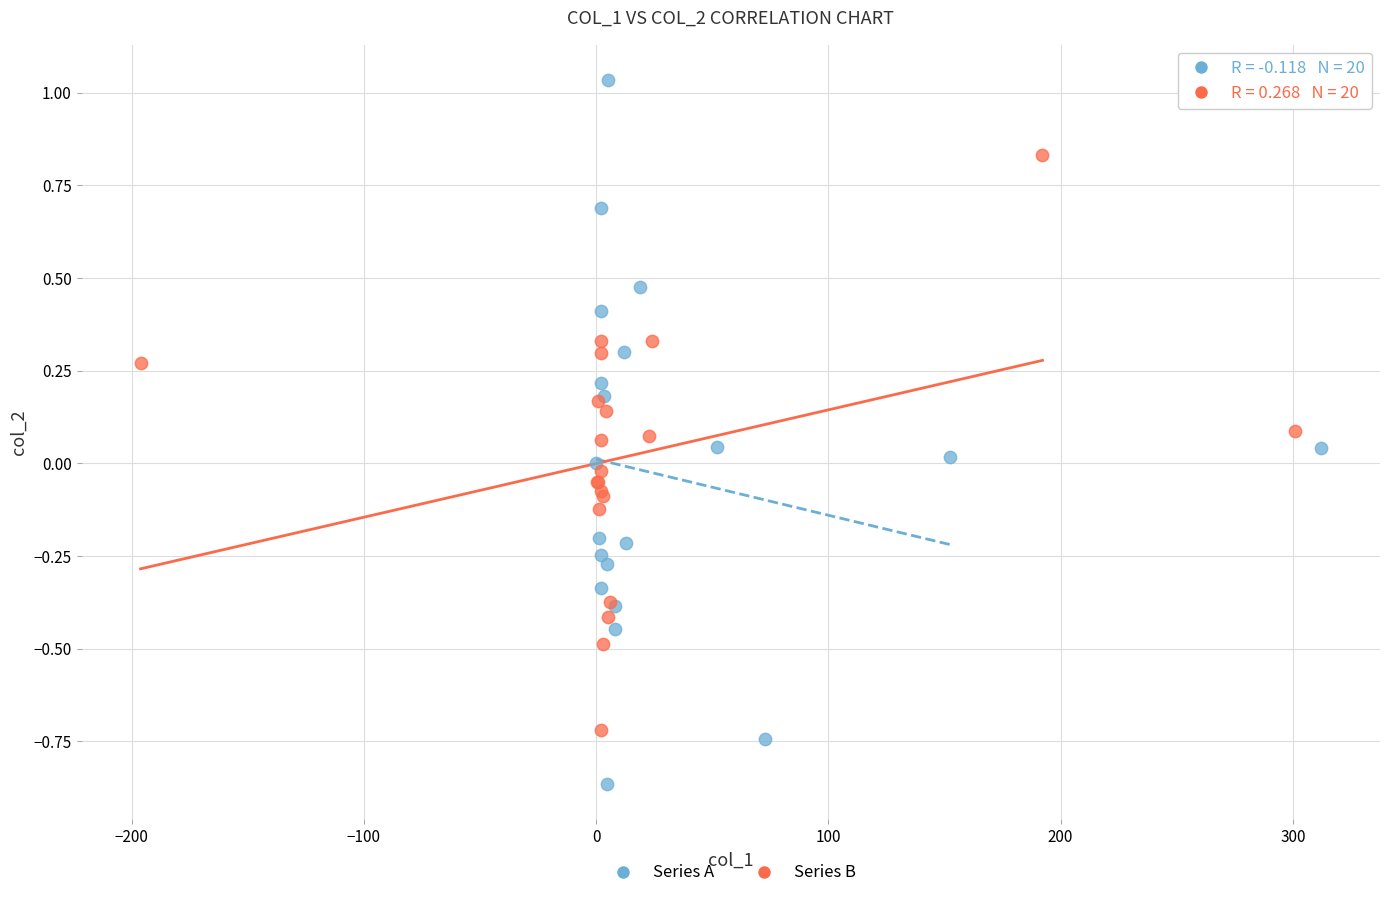

Which series reaches the minimum Y coordinate?

Series A